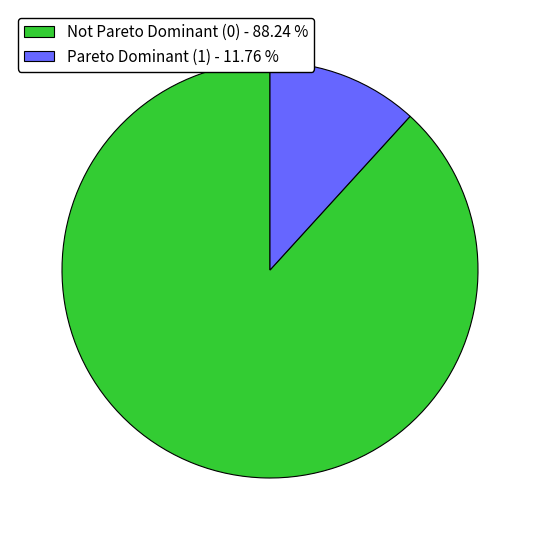

Is the sum of Not Pareto Dominant (0) - 88.24 % and Pareto Dominant (1) - 11.76 % greater than half?

Yes